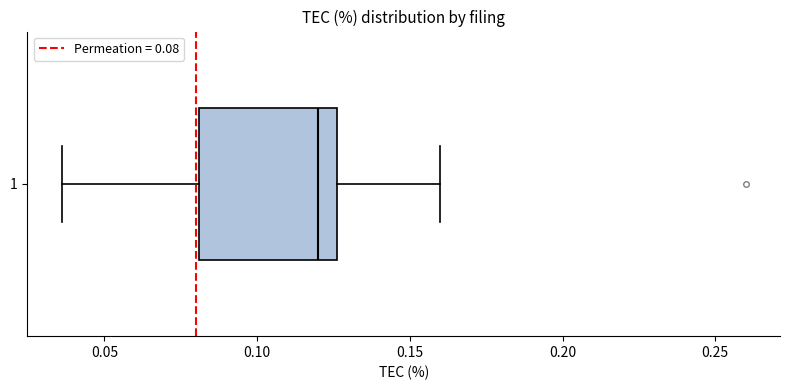

Where is the right edge of the box at y = 1 on the x-axis? The values are not printed on the chart, so give them approximately, as read against the axis.

0.125